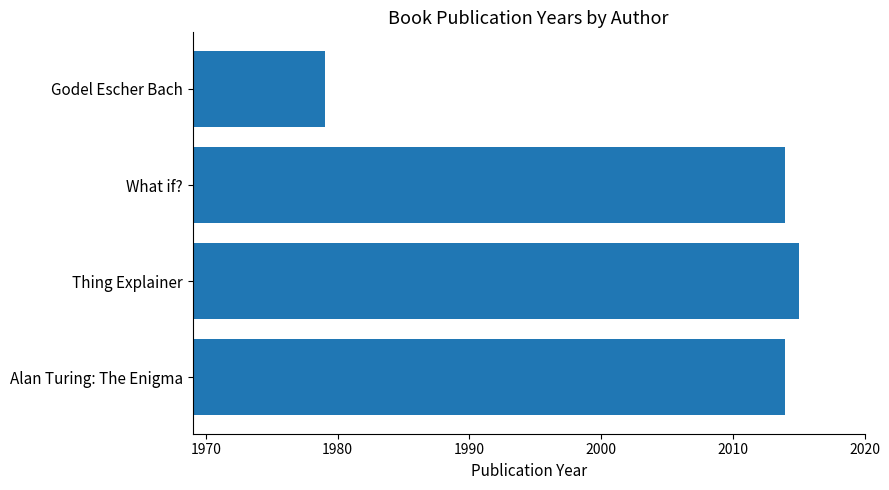

What is the ratio of the value at Thing Explainer to the value at What if??

1.0